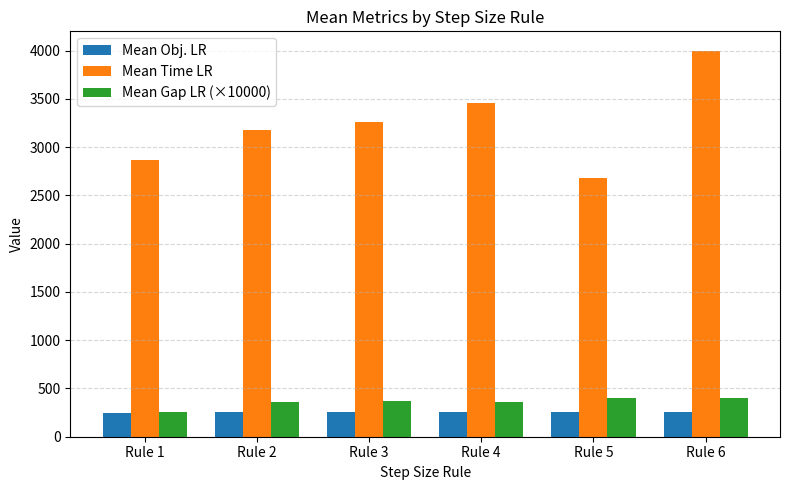

The value of Mean Obj. LR at Rule 2 is 253.4. True or false?

True